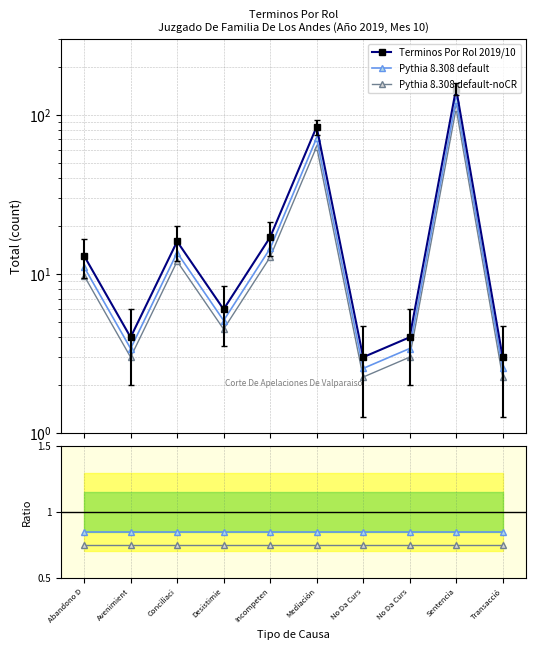

What is the approximate value of Terminos Por Rol 2019/10 at Desistimie?

6.0